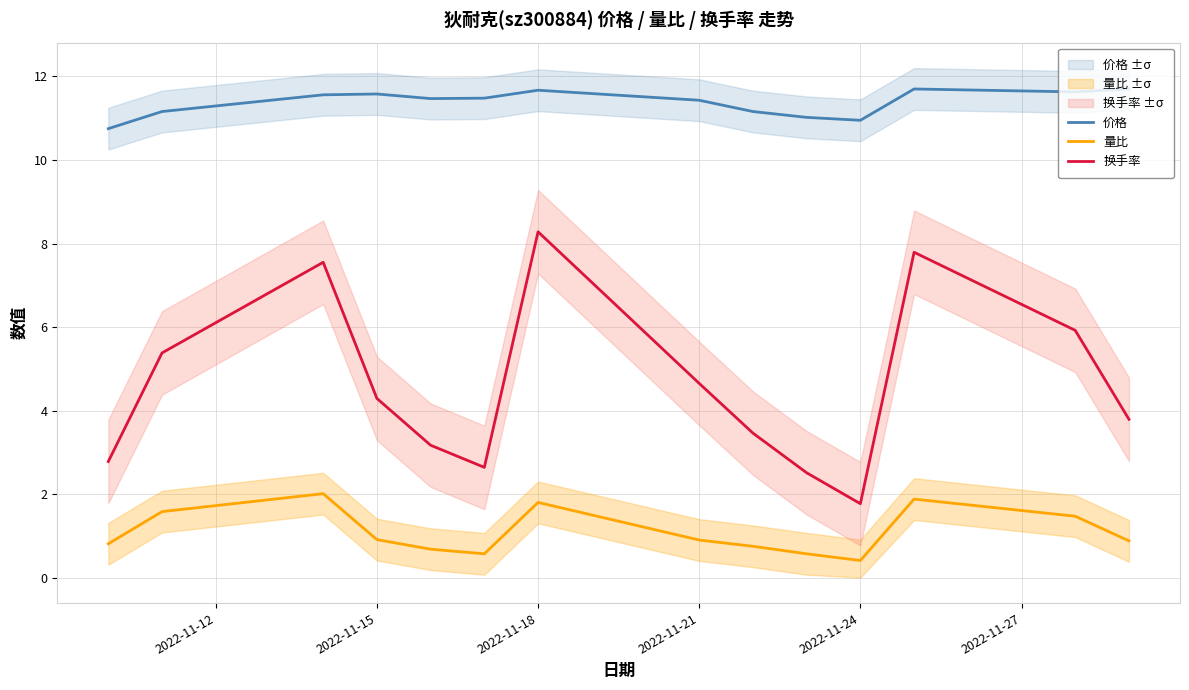

True or false: 换手率 and 量比 intersect in this chart.

False